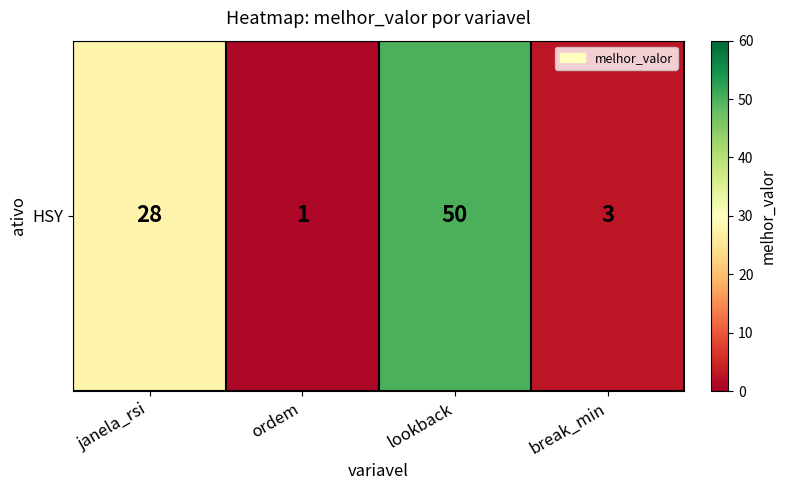

How many values exceed 28?

1